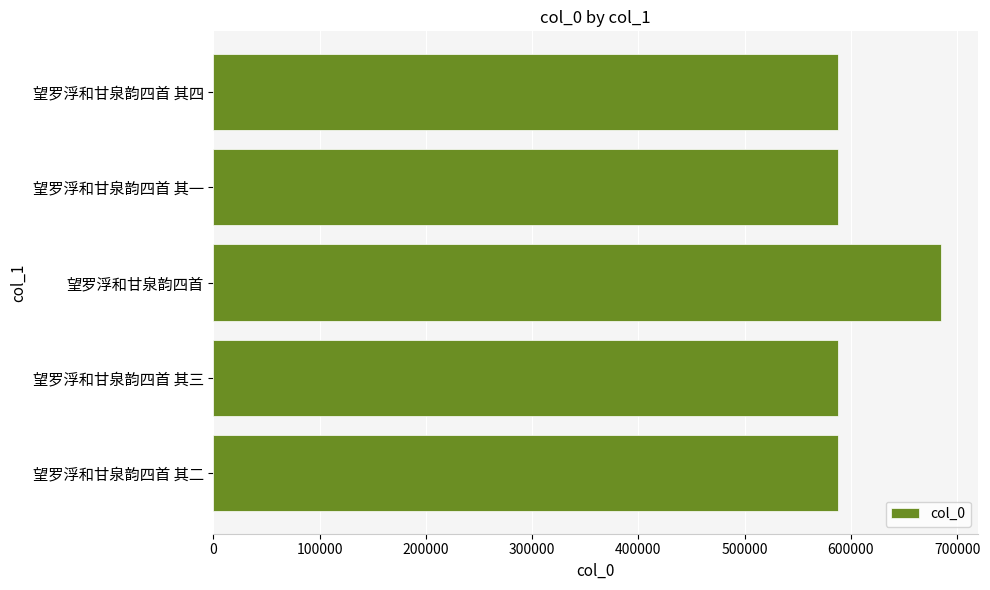

What is the sum of all values?

3036511